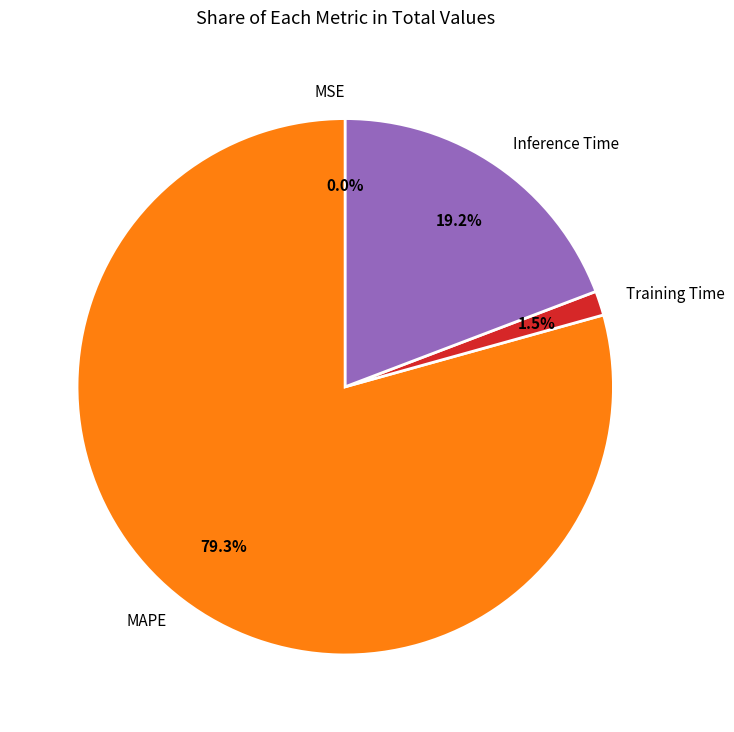

To the nearest percent, what portion does Inference Time represent?

19%